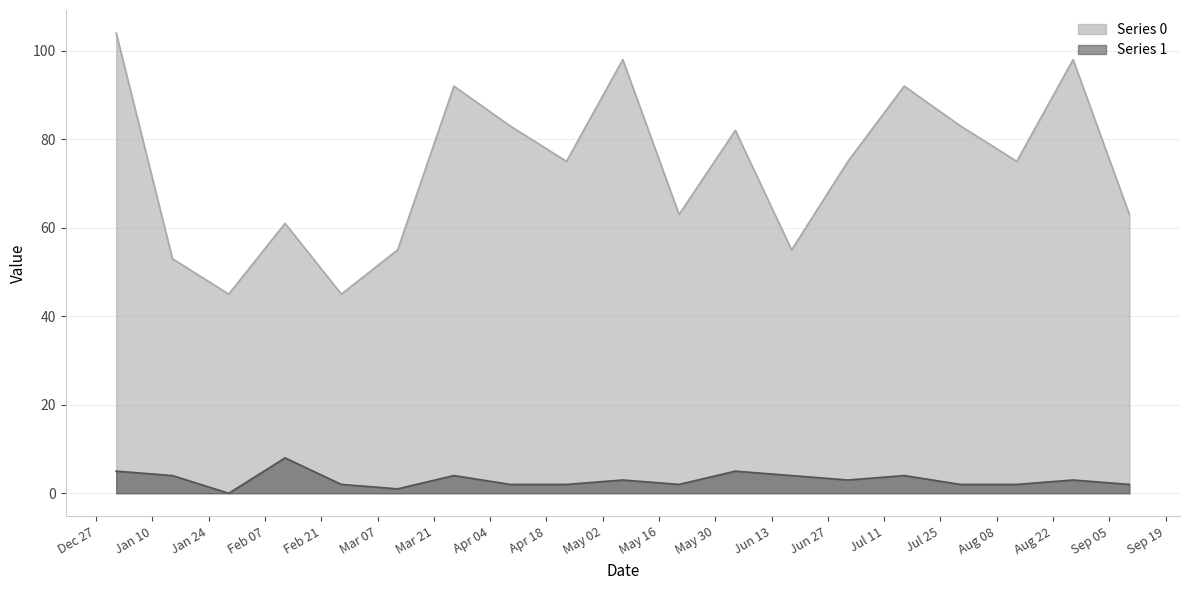

At how many categories does at least one series exceed 18?

19